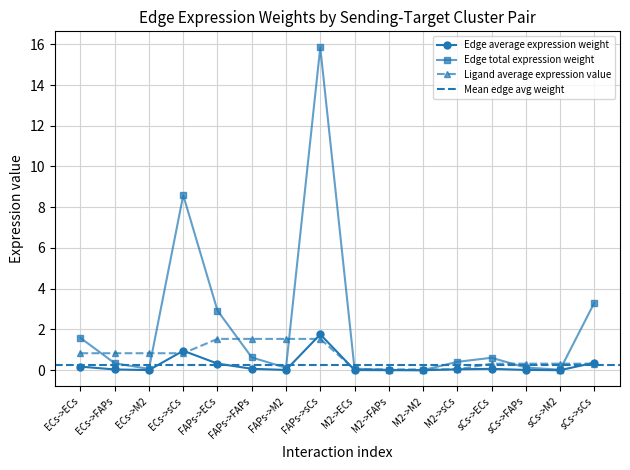

Reading left to right, what are all the values shown in this chart?

Edge average expression weight: ECs->ECs=0.2	ECs->FAPs=0.0	ECs->M2=0.0	ECs->sCs=1.0	FAPs->ECs=0.3	FAPs->FAPs=0.1	FAPs->M2=0.0	FAPs->sCs=1.8	M2->ECs=0.0	M2->FAPs=0.0	M2->M2=0.0	M2->sCs=0.0	sCs->ECs=0.1	sCs->FAPs=0.0	sCs->M2=0.0	sCs->sCs=0.4
Edge total expression weight: ECs->ECs=1.6	ECs->FAPs=0.3	ECs->M2=0.1	ECs->sCs=8.6	FAPs->ECs=2.9	FAPs->FAPs=0.6	FAPs->M2=0.1	FAPs->sCs=15.8	M2->ECs=0.1	M2->FAPs=0.0	M2->M2=0.0	M2->sCs=0.4	sCs->ECs=0.6	sCs->FAPs=0.1	sCs->M2=0.0	sCs->sCs=3.3
Ligand average expression value: ECs->ECs=0.8	ECs->FAPs=0.8	ECs->M2=0.8	ECs->sCs=0.8	FAPs->ECs=1.5	FAPs->FAPs=1.5	FAPs->M2=1.5	FAPs->sCs=1.5	M2->ECs=0.0	M2->FAPs=0.0	M2->M2=0.0	M2->sCs=0.0	sCs->ECs=0.3	sCs->FAPs=0.3	sCs->M2=0.3	sCs->sCs=0.3